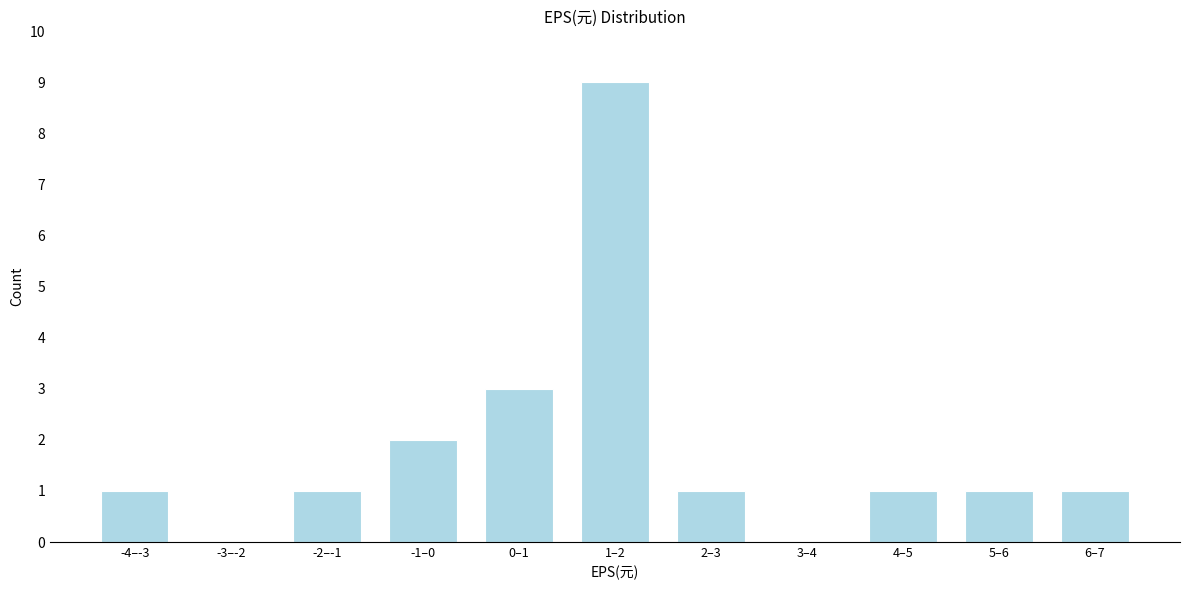

Reading left to right, transcribe all the data shown in this chart.

-4–-3=1	-3–-2=0	-2–-1=1	-1–0=2	0–1=3	1–2=9	2–3=1	3–4=0	4–5=1	5–6=1	6–7=1